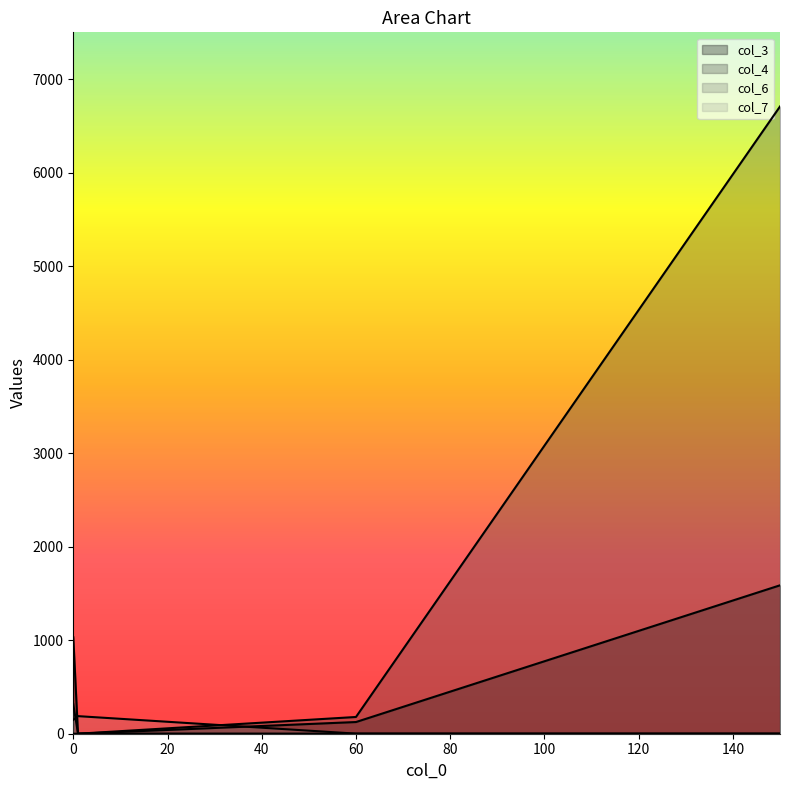

True or false: col_4 and col_3 intersect in this chart.

False